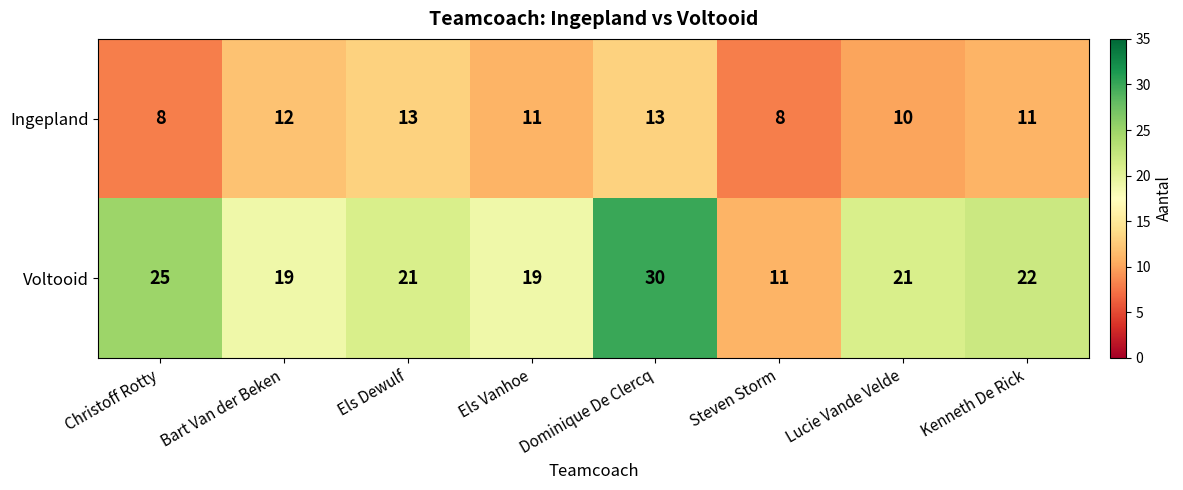

What is the sum of the Ingepland values at Dominique De Clercq and Bart Van der Beken?

25